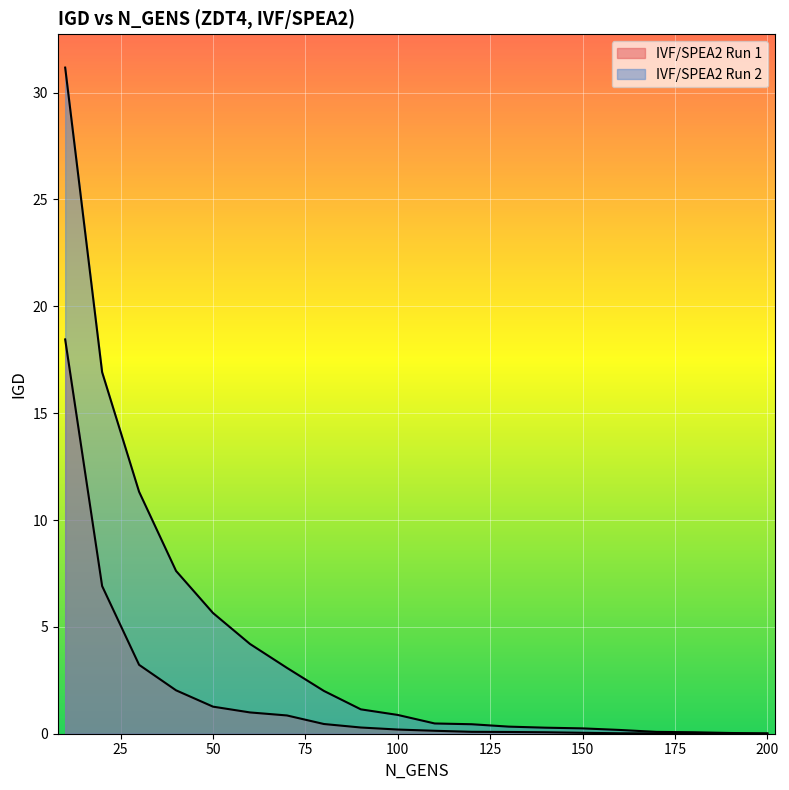

True or false: IVF/SPEA2 Run 2 and IVF/SPEA2 Run 1 cross at least once.

False